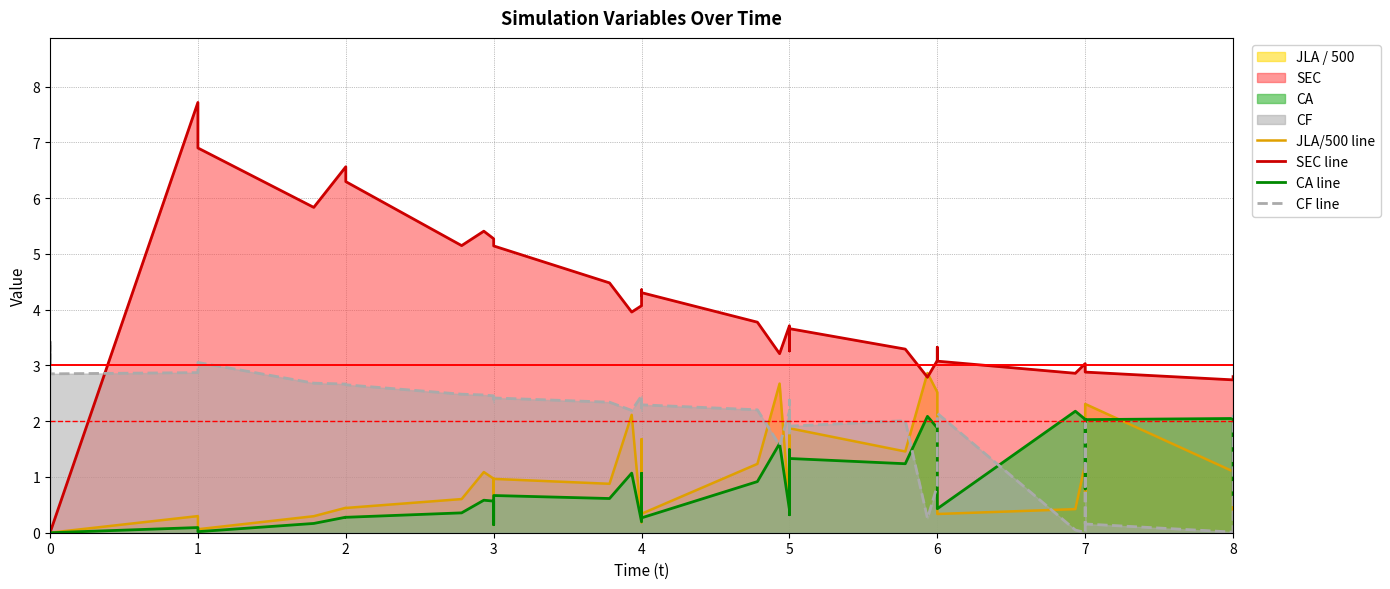

The SEC line series shows 1.7 at 6. True or false?

False